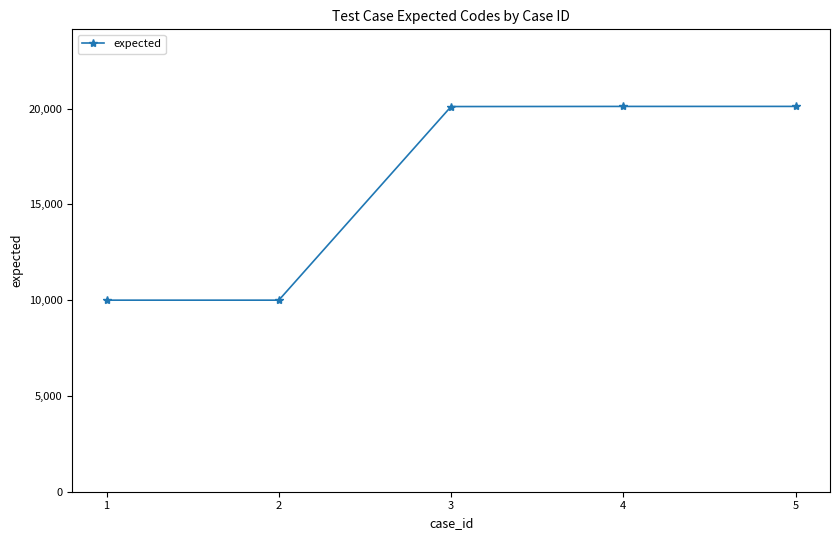

What is the average value?

16069